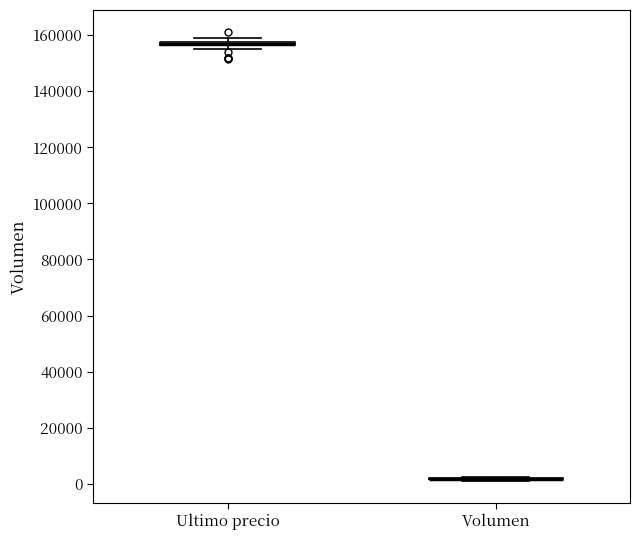

Where is the upper edge of the box for Ultimo precio on the y-axis? The values are not printed on the chart, so give them approximately, as read against the axis.

158000